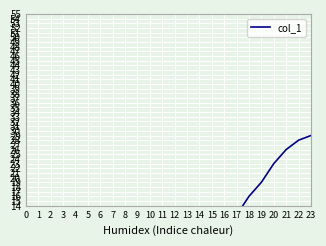

True or false: the data shows -27 at 3.

False